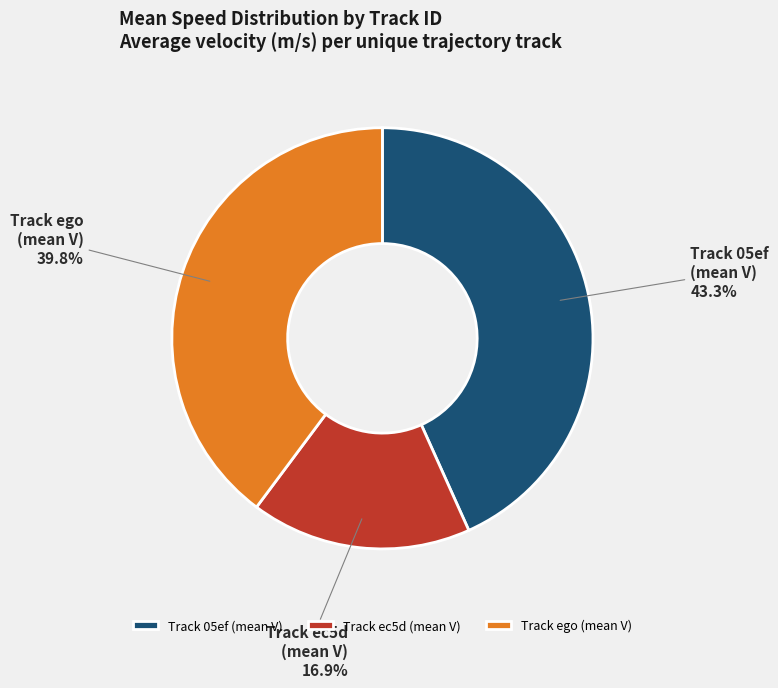

What is the largest slice in the pie chart?

Track 05ef (mean V)